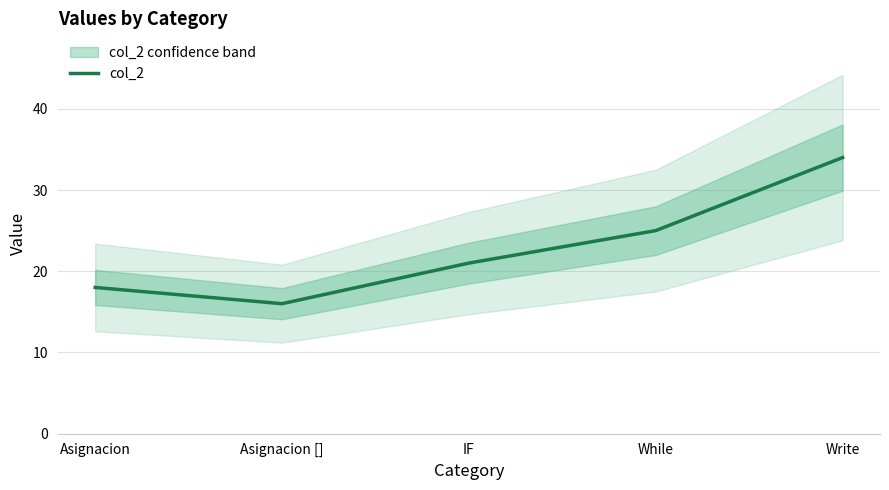

What is the difference between the second highest and second lowest values?

7